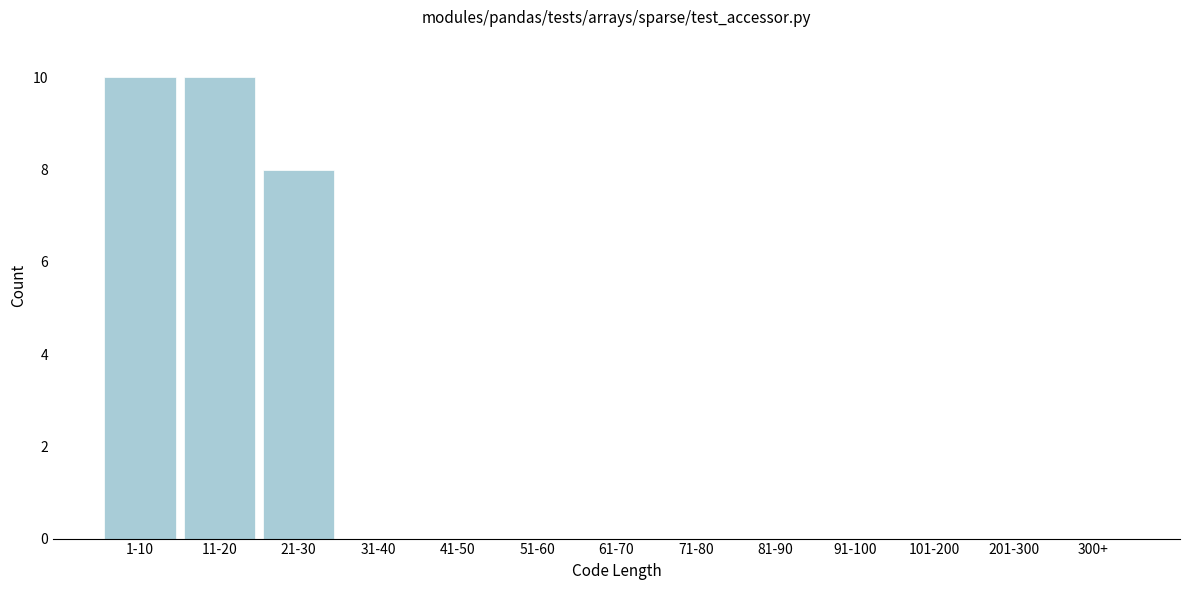

True or false: the data shows -6 at 71-80.

False